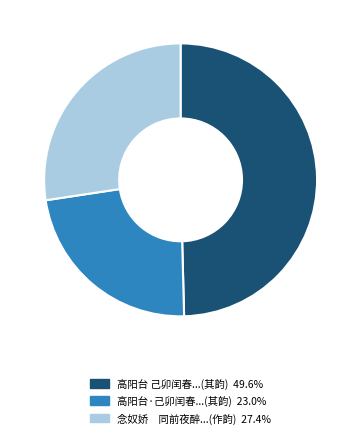

Is there a majority slice in this chart?

No